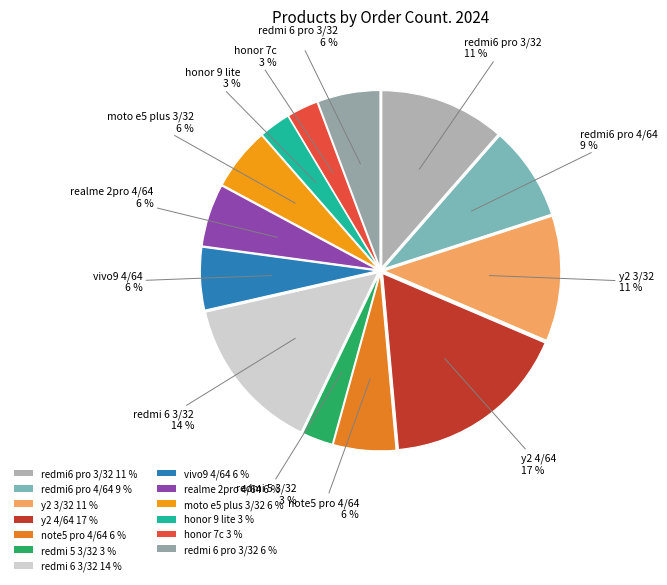

How many segments does this pie chart have?

13